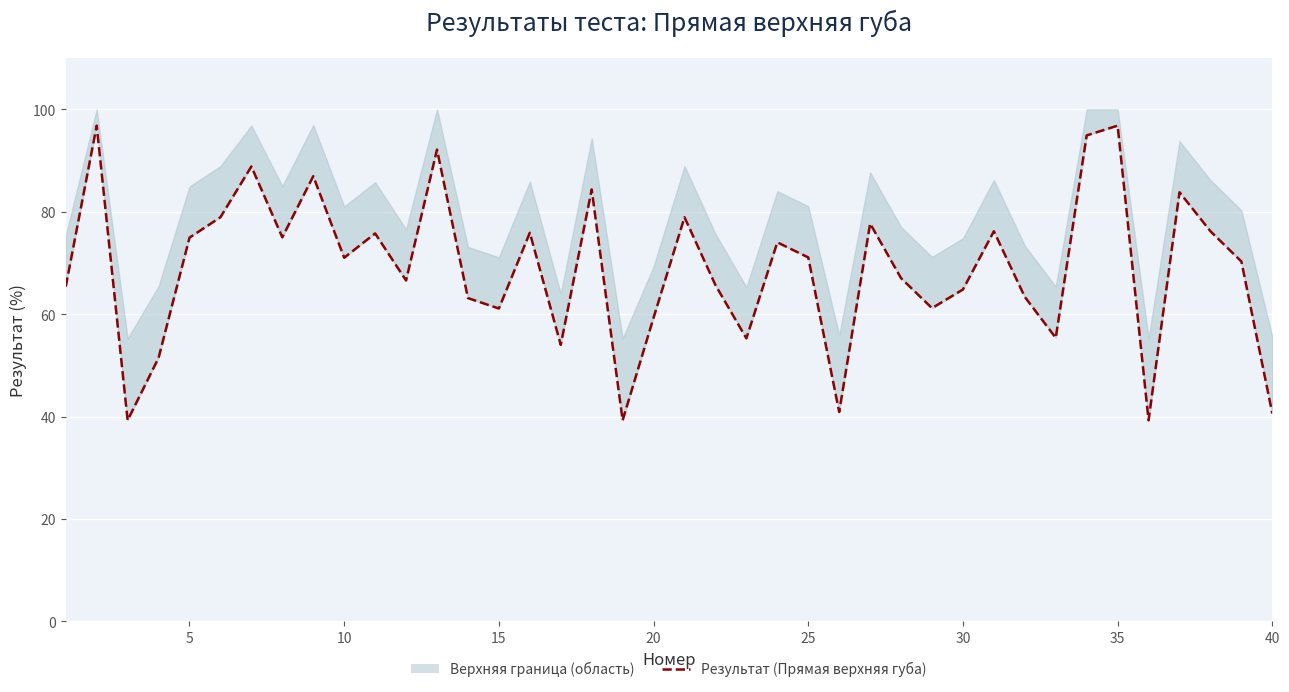

How many data points are above 71?

20